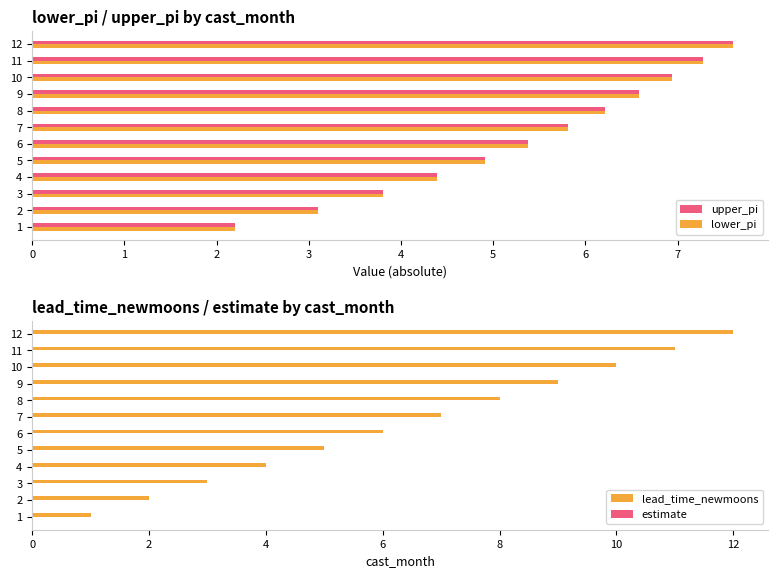

Which series has the largest total across all categories?

lead_time_newmoons